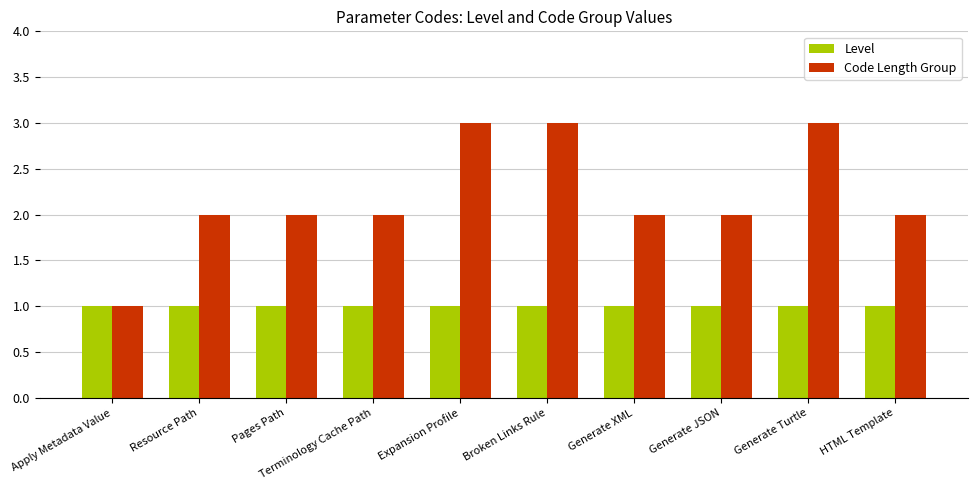

Which series changed the most between Resource Path and Broken Links Rule?

Code Length Group